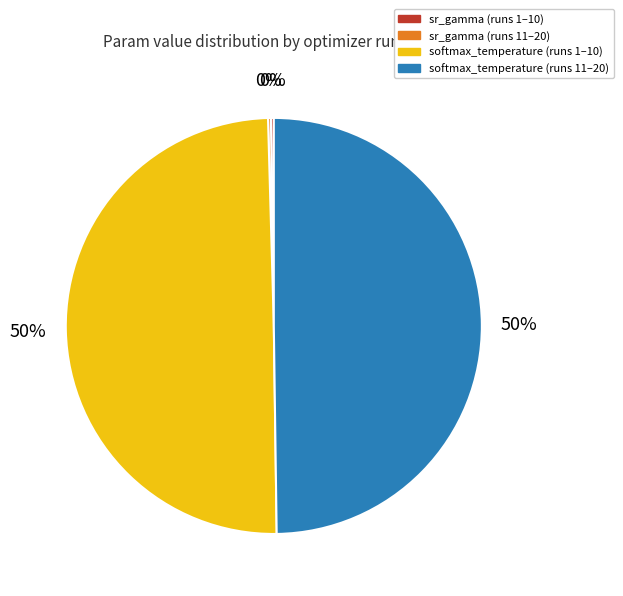

To the nearest percent, what is the average slice percentage?

25%